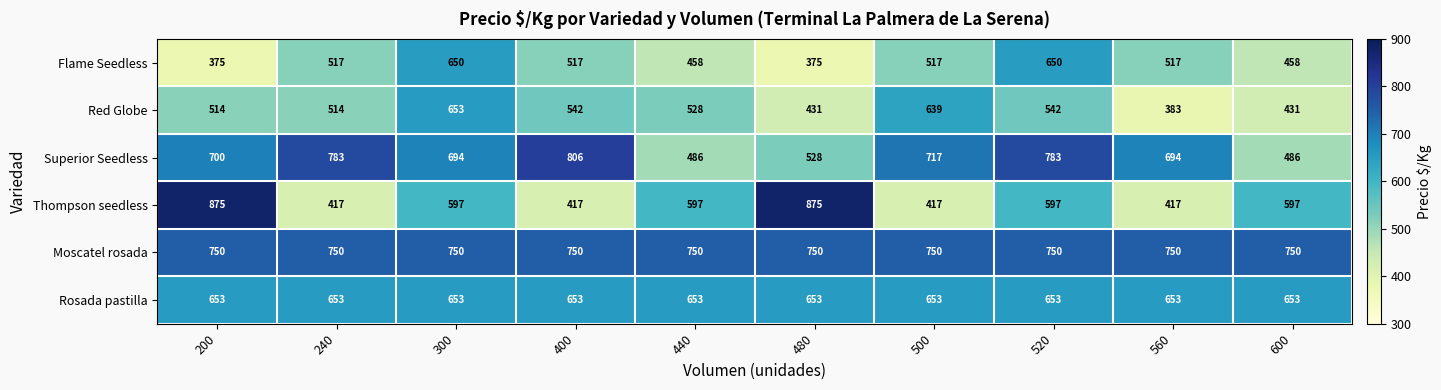

Which series has the largest total across all categories?

Moscatel rosada